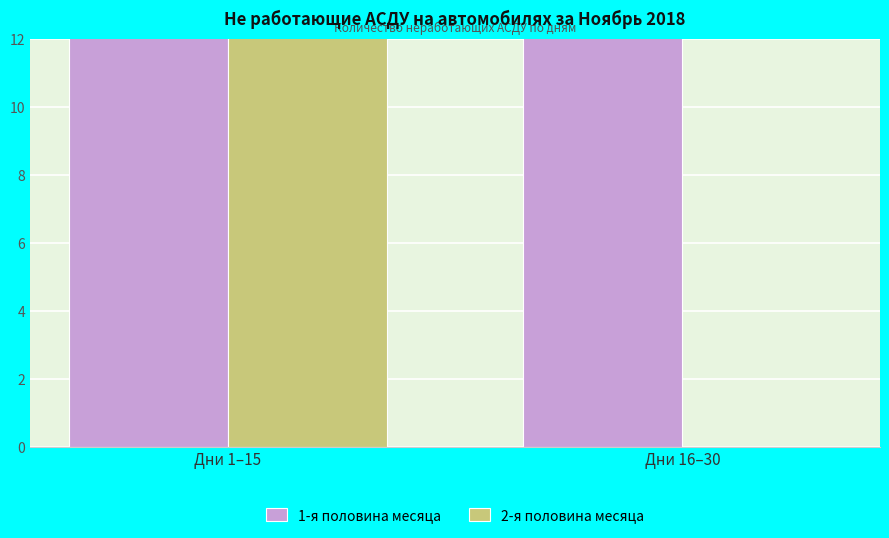

What are all the series names shown in the legend?

1-я половина месяца, 2-я половина месяца